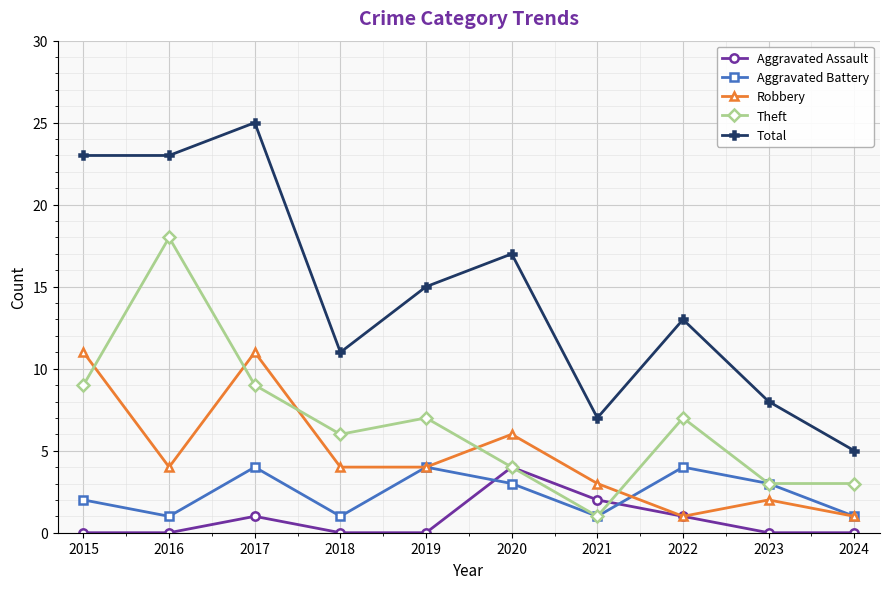

Is it true that Robbery equals 10 at 2020?

False